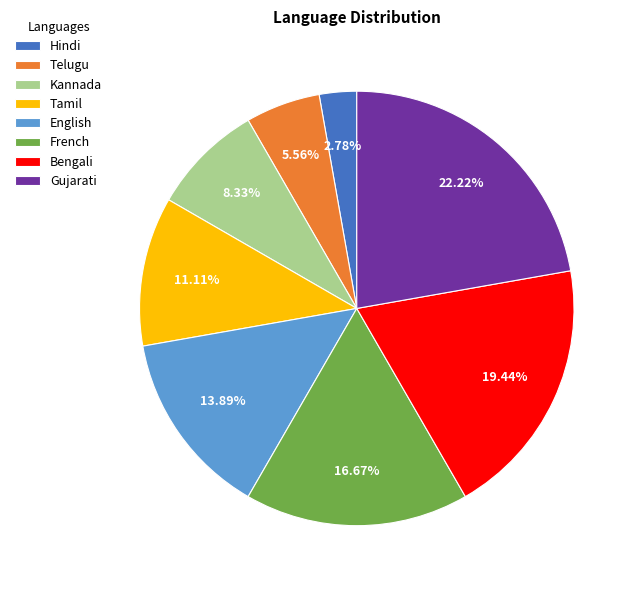

What is the smallest slice in the pie chart?

Hindi